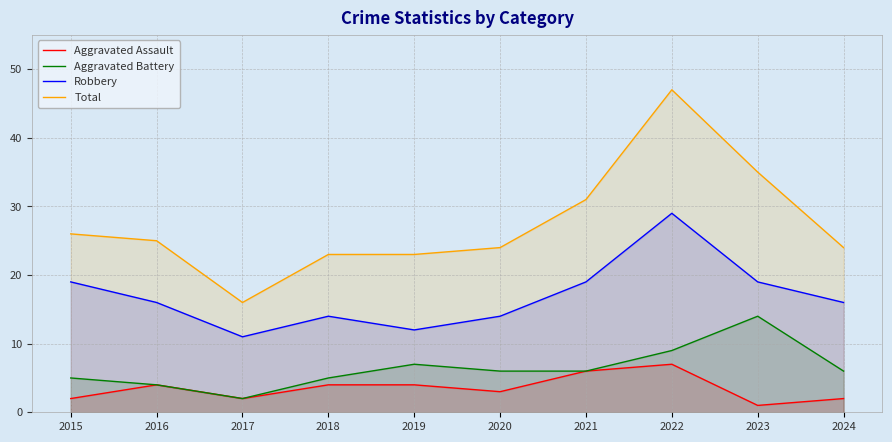

What is the difference between the Total values at 2024 and 2022?

23